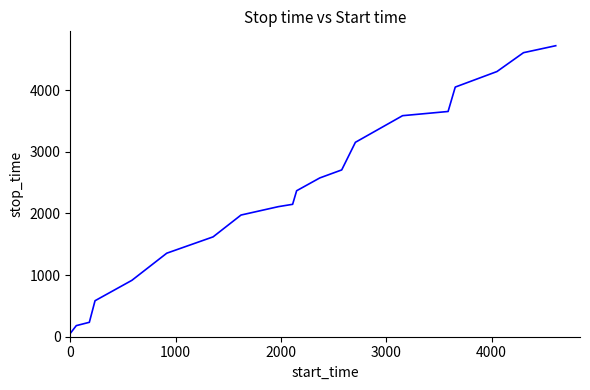

What is the difference between the second highest and minimum values?

4552